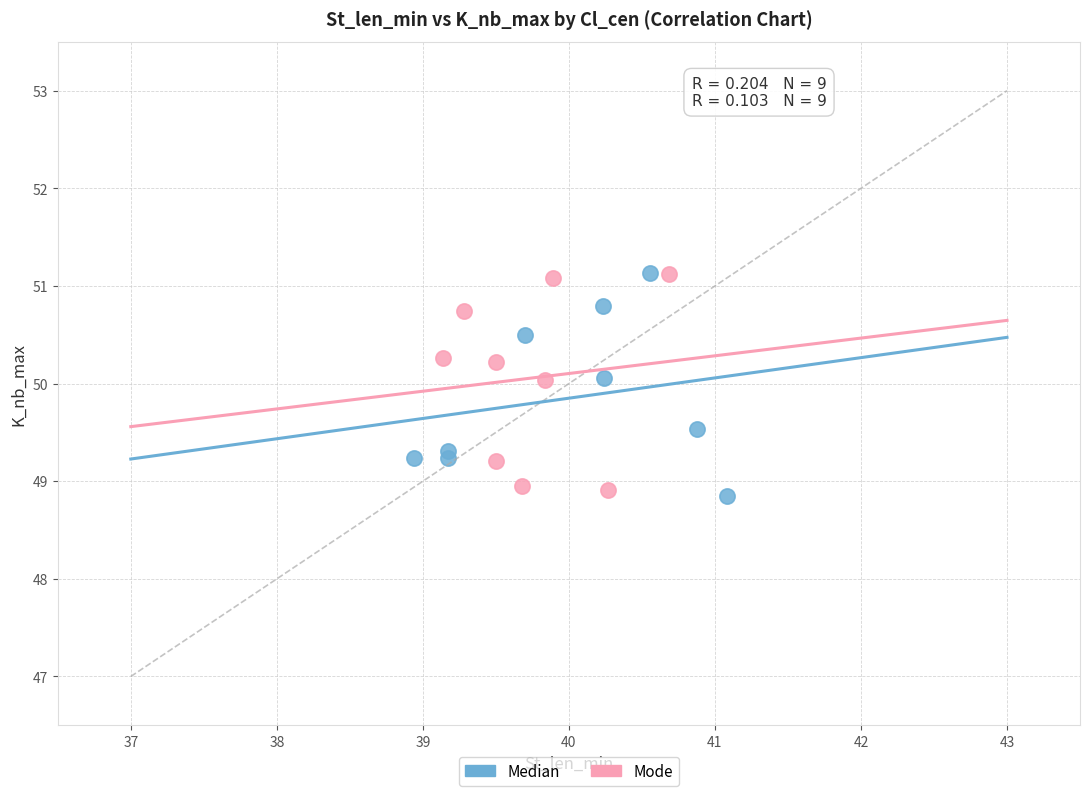

What are all the series names shown in the legend?

Median, Mode